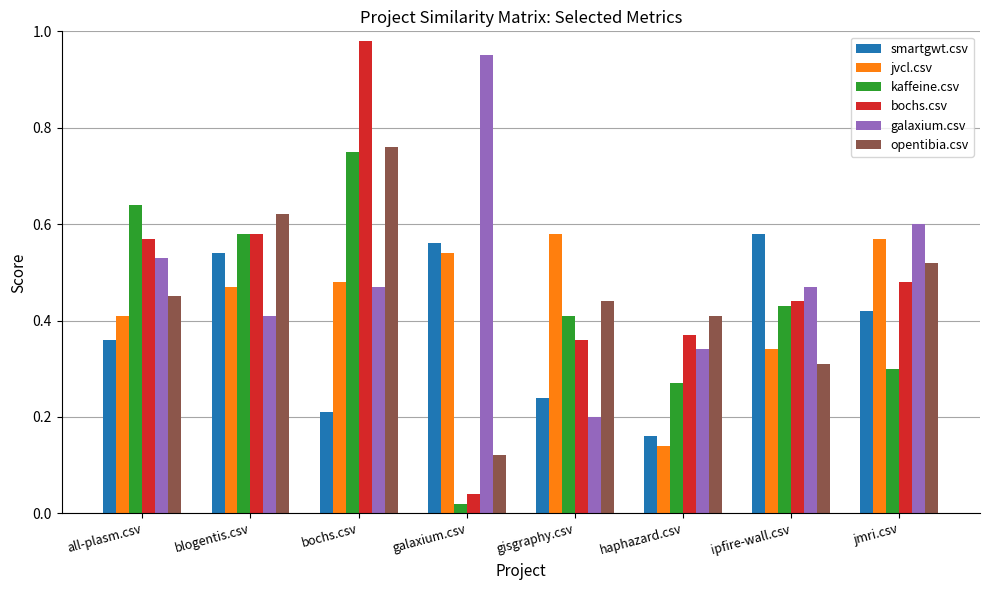

What is the label of the 2nd bar from the right?

ipfire-wall.csv